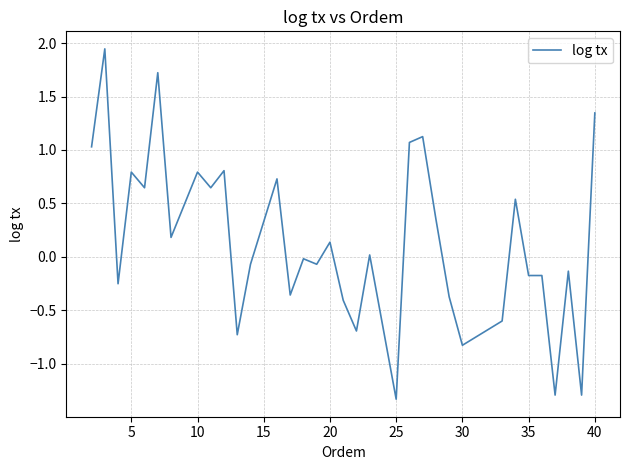

What is the minimum value shown in the chart?

-1.3